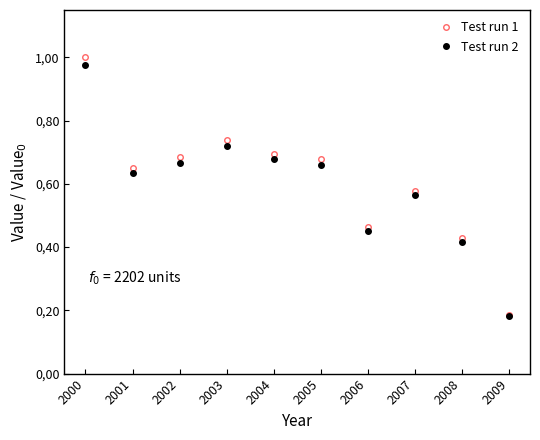

At 2007, list the series in order from largest to smallest.

Test run 1, Test run 2